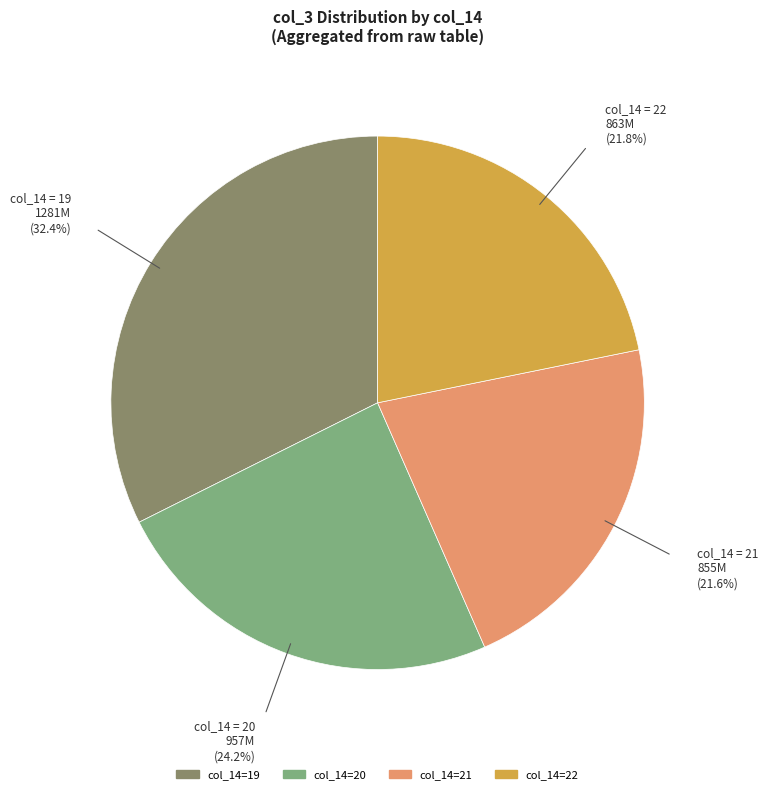

Does any single category account for the majority?

No